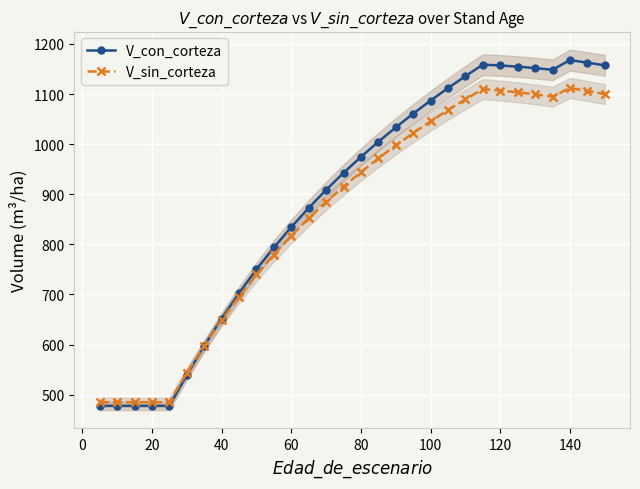

After their last crossing, which series has the higher values: V_sin_corteza or V_con_corteza?

V_con_corteza